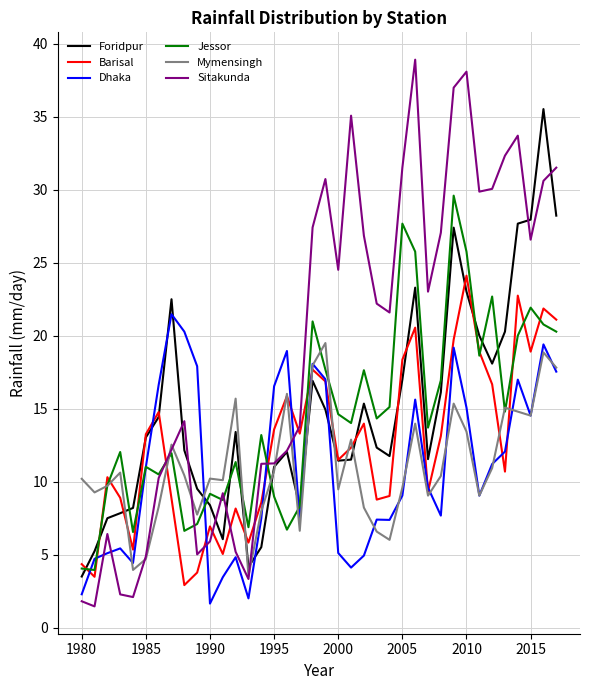

Is it true that Foridpur equals 5.6 at 1980?

False